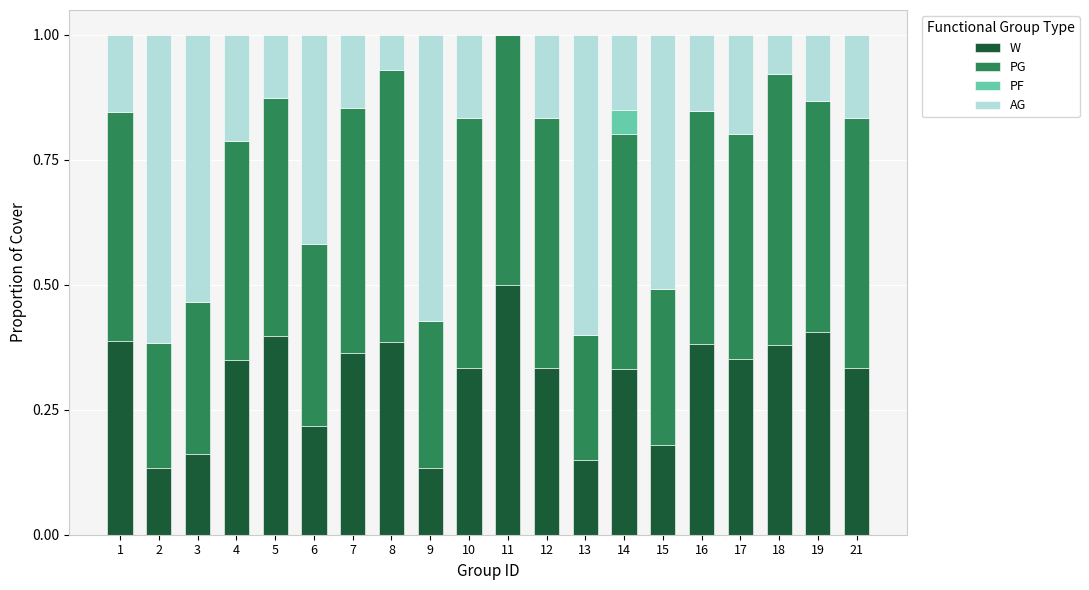

Which series has the largest total across all categories?

PG